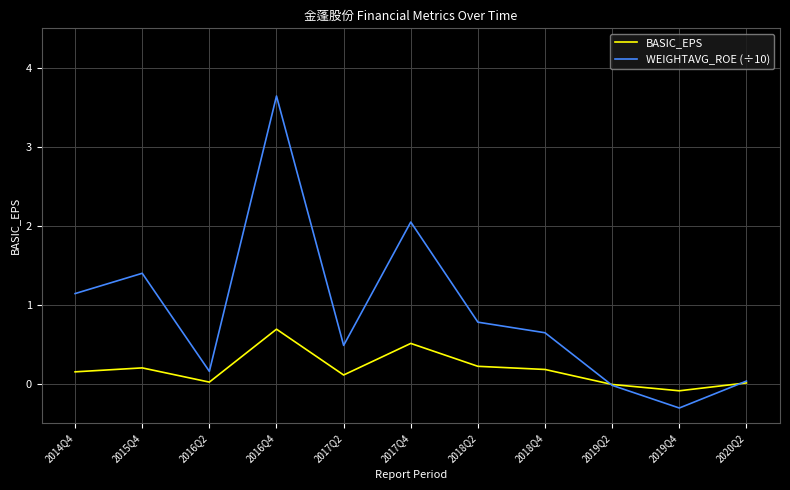

At which category is the sum across all series the highest?

2016Q4